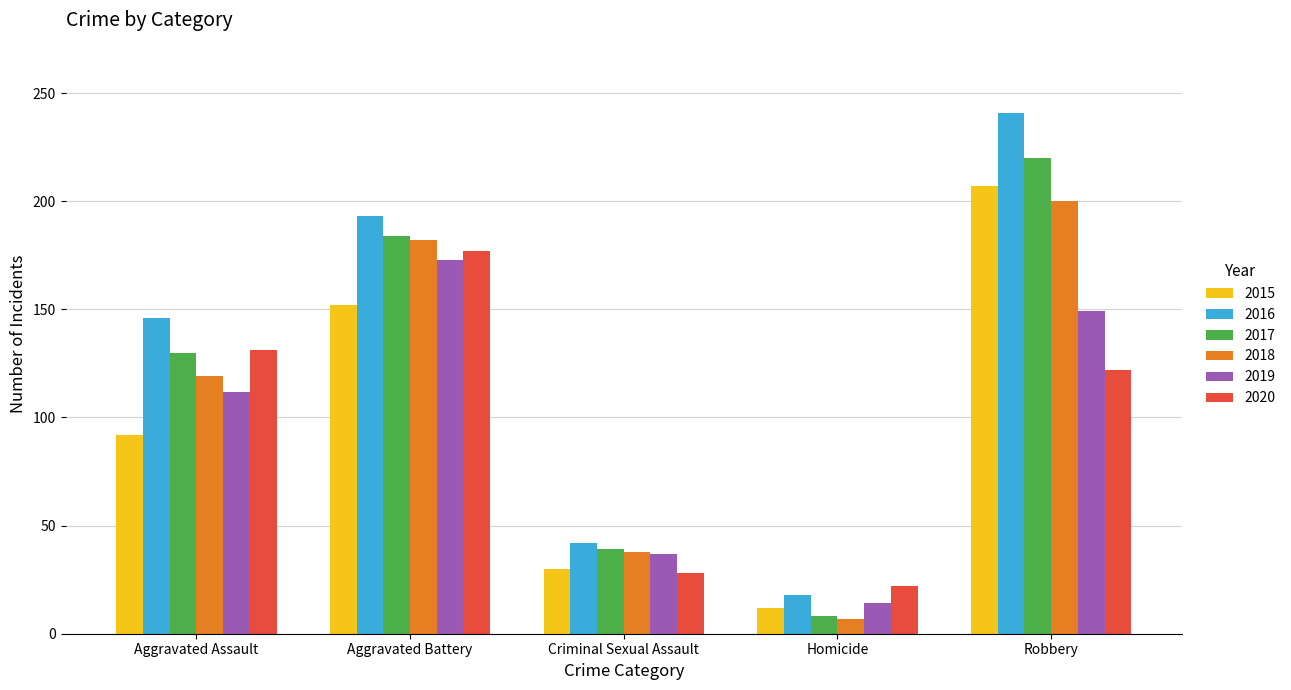

List the labels in order of 2015 value, largest first.

Robbery, Aggravated Battery, Aggravated Assault, Criminal Sexual Assault, Homicide